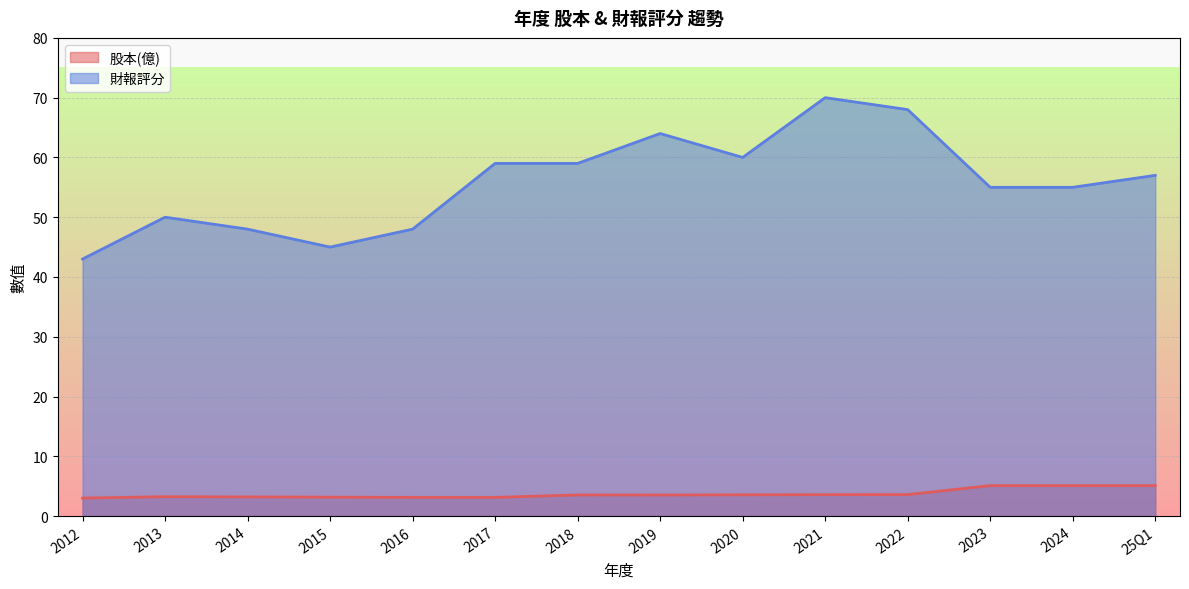

What position from the left is 2021?

10